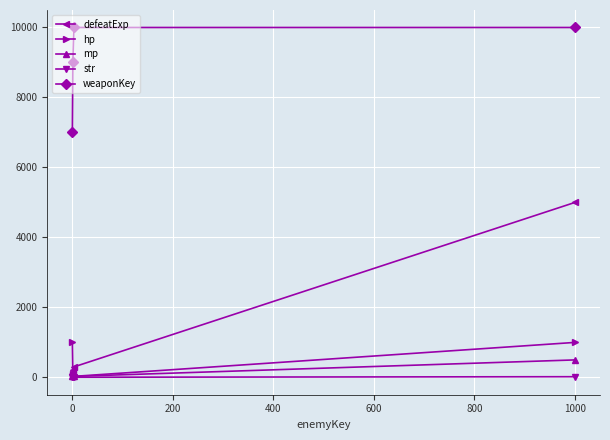

Rank the series by their maximum value, from lowest to highest.

str, mp, hp, defeatExp, weaponKey